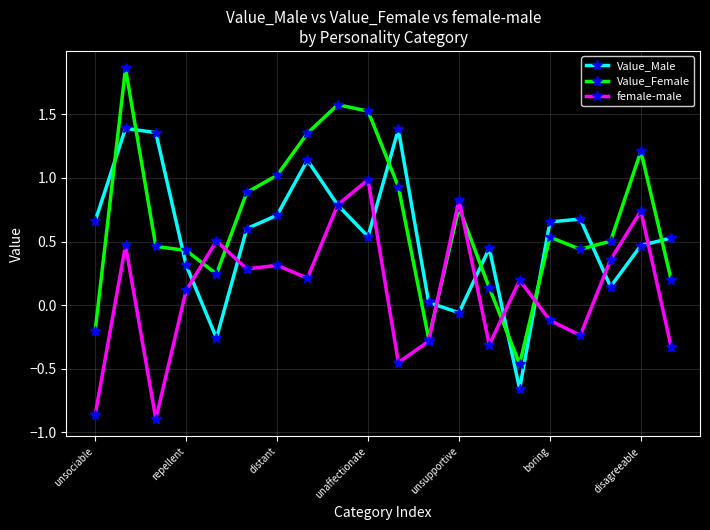

Does the chart have visible grid lines?

Yes